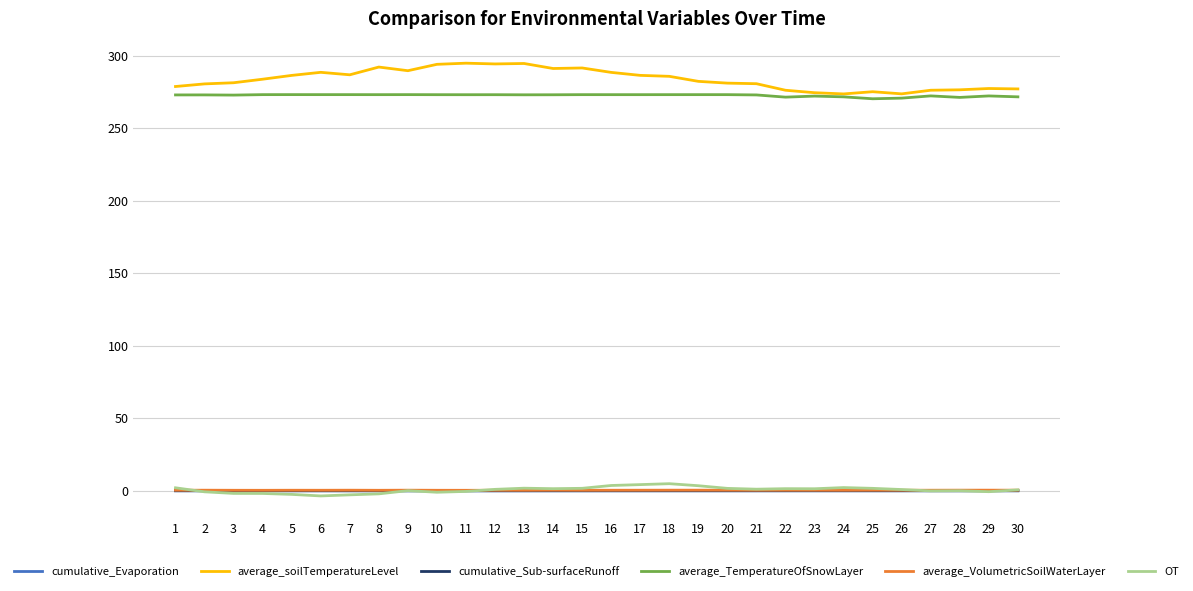

True or false: average_TemperatureOfSnowLayer has a value of 273.1 at 17.

True